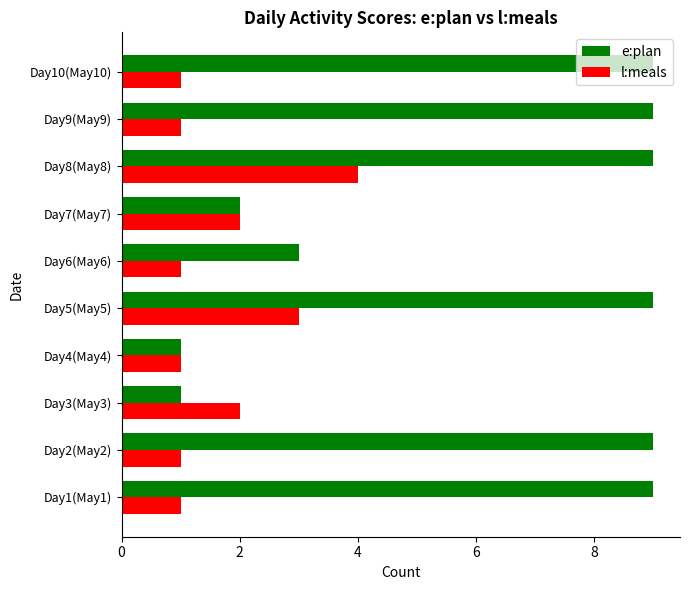

What is the difference between the maximum and minimum values in the l:meals series?

3